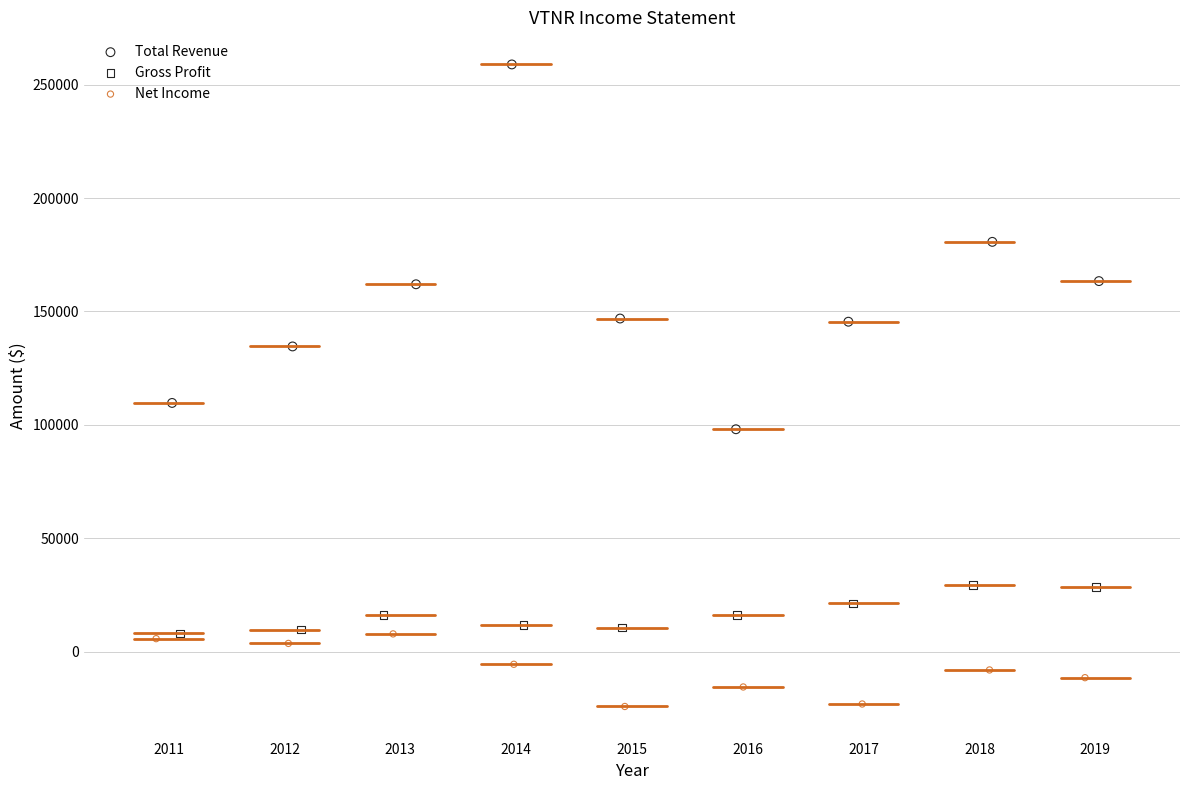

Which series reaches the maximum Y coordinate?

Total Revenue